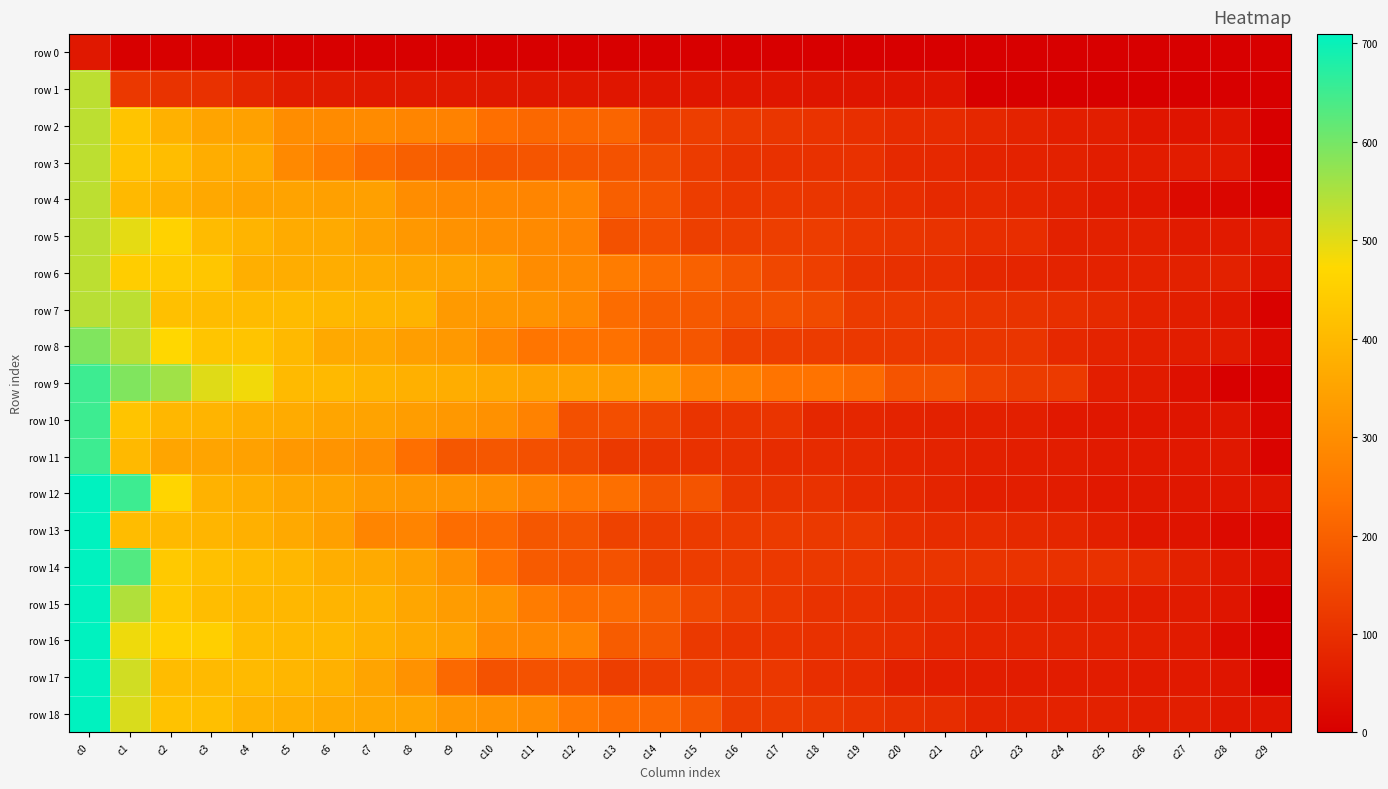

Reading left to right, transcribe all the data shown in this chart.

row 0: c0=51.1	c1=0.0	c2=0.0	c3=0.0	c4=0.0	c5=0.0	c6=0.0	c7=0.0	c8=0.0	c9=0.0	c10=0.0	c11=0.0	c12=0.0	c13=0.0	c14=0.0	c15=0.0	c16=0.0	c17=0.0	c18=0.0	c19=0.0	c20=0.0	c21=0.0	c22=0.0	c23=0.0	c24=0.0	c25=0.0	c26=0.0	c27=0.0	c28=0.0	c29=0.0
row 1: c0=533.7	c1=117.1	c2=105.7	c3=101.4	c4=79.2	c5=58.3	c6=58.2	c7=53.9	c8=53.8	c9=53.4	c10=51.1	c11=49.5	c12=48.9	c13=47.7	c14=47.4	c15=47.1	c16=47.1	c17=45.8	c18=44.9	c19=44.7	c20=43.8	c21=43.3	c22=0.0	c23=0.0	c24=0.0	c25=0.0	c26=0.0	c27=0.0	c28=0.0	c29=0.0
row 2: c0=533.7	c1=426.3	c2=381.9	c3=353.1	c4=343.8	c5=299.3	c6=293.8	c7=292.8	c8=279.2	c9=272.0	c10=230.5	c11=215.9	c12=212.5	c13=210.4	c14=134.0	c15=129.5	c16=118.4	c17=112.6	c18=107.1	c19=98.1	c20=89.2	c21=89.1	c22=81.1	c23=73.6	c24=65.1	c25=62.7	c26=46.1	c27=42.5	c28=42.0	c29=0.0
row 3: c0=533.7	c1=426.3	c2=409.7	c3=373.2	c4=366.3	c5=289.9	c6=260.4	c7=220.9	c8=198.9	c9=189.6	c10=177.3	c11=177.3	c12=177.2	c13=170.2	c14=155.3	c15=124.5	c16=106.2	c17=103.7	c18=102.5	c19=101.7	c20=86.1	c21=83.3	c22=73.0	c23=71.4	c24=69.4	c25=62.3	c26=60.6	c27=59.1	c28=53.9	c29=0.0
row 4: c0=533.7	c1=400.2	c2=381.6	c3=360.6	c4=350.2	c5=349.3	c6=343.5	c7=342.1	c8=298.4	c9=288.3	c10=286.6	c11=281.3	c12=277.4	c13=197.2	c14=175.4	c15=127.1	c16=116.0	c17=116.0	c18=112.3	c19=105.8	c20=96.4	c21=85.0	c22=85.0	c23=77.6	c24=69.3	c25=55.0	c26=46.9	c27=22.9	c28=14.9	c29=2.5
row 5: c0=533.7	c1=496.3	c2=458.1	c3=406.0	c4=388.3	c5=368.0	c6=366.8	c7=343.9	c8=324.7	c9=310.9	c10=300.2	c11=291.6	c12=275.5	c13=168.4	c14=163.4	c15=130.3	c16=129.9	c17=129.1	c18=128.8	c19=115.6	c20=112.0	c21=106.2	c22=95.7	c23=95.0	c24=69.2	c25=68.6	c26=67.8	c27=58.1	c28=54.6	c29=51.1
row 6: c0=533.7	c1=446.9	c2=441.8	c3=429.8	c4=377.8	c5=372.9	c6=372.8	c7=367.4	c8=356.9	c9=353.0	c10=340.5	c11=296.1	c12=288.6	c13=258.6	c14=223.7	c15=202.1	c16=173.9	c17=147.5	c18=132.2	c19=106.6	c20=100.7	c21=98.2	c22=80.4	c23=76.8	c24=72.3	c25=71.0	c26=71.0	c27=69.3	c28=68.4	c29=41.3
row 7: c0=538.1	c1=533.7	c2=417.3	c3=407.7	c4=403.6	c5=403.3	c6=397.7	c7=390.8	c8=385.7	c9=327.8	c10=321.4	c11=312.9	c12=290.8	c13=223.7	c14=194.6	c15=185.3	c16=169.0	c17=167.9	c18=156.4	c19=123.1	c20=121.0	c21=117.1	c22=112.2	c23=106.1	c24=98.0	c25=88.4	c26=71.3	c27=63.4	c28=48.6	c29=6.2
row 8: c0=590.3	c1=538.1	c2=468.8	c3=429.0	c4=426.6	c5=399.1	c6=363.1	c7=360.9	c8=338.7	c9=326.8	c10=286.9	c11=242.7	c12=239.9	c13=235.6	c14=189.5	c15=178.0	c16=135.3	c17=128.1	c18=122.2	c19=117.7	c20=117.5	c21=115.6	c22=113.6	c23=112.0	c24=84.2	c25=72.9	c26=66.4	c27=61.9	c28=57.0	c29=22.8
row 9: c0=651.8	c1=590.3	c2=560.6	c3=502.8	c4=485.0	c5=403.1	c6=399.5	c7=388.8	c8=379.7	c9=372.3	c10=361.2	c11=349.4	c12=347.4	c13=336.5	c14=331.3	c15=276.2	c16=267.6	c17=242.2	c18=238.5	c19=222.5	c20=175.7	c21=174.6	c22=139.8	c23=125.0	c24=121.3	c25=64.3	c26=57.1	c27=33.6	c28=0.9	c29=0.0
row 10: c0=651.8	c1=426.6	c2=396.0	c3=389.1	c4=374.4	c5=368.0	c6=354.4	c7=350.5	c8=334.1	c9=324.9	c10=308.5	c11=272.4	c12=165.2	c13=163.0	c14=141.9	c15=109.4	c16=108.4	c17=108.1	c18=82.3	c19=79.9	c20=72.7	c21=68.6	c22=67.2	c23=65.1	c24=52.5	c25=49.6	c26=47.4	c27=45.0	c28=44.8	c29=13.3
row 11: c0=651.8	c1=399.6	c2=354.1	c3=353.3	c4=344.0	c5=324.5	c6=313.8	c7=299.1	c8=231.2	c9=181.4	c10=180.4	c11=166.1	c12=149.2	c13=119.1	c14=108.3	c15=103.3	c16=100.4	c17=91.5	c18=91.0	c19=85.9	c20=77.8	c21=72.3	c22=66.6	c23=64.5	c24=62.1	c25=55.7	c26=53.9	c27=51.3	c28=51.2	c29=9.4
row 12: c0=709.5	c1=651.8	c2=465.6	c3=384.5	c4=372.8	c5=356.6	c6=348.1	c7=332.0	c8=321.0	c9=318.1	c10=302.1	c11=275.8	c12=247.4	c13=229.7	c14=173.4	c15=173.3	c16=112.6	c17=106.4	c18=104.4	c19=91.2	c20=85.1	c21=75.9	c22=64.7	c23=64.7	c24=60.1	c25=51.7	c26=50.2	c27=49.0	c28=47.3	c29=43.8
row 13: c0=709.5	c1=407.2	c2=400.2	c3=390.8	c4=381.1	c5=362.8	c6=342.9	c7=280.0	c8=278.2	c9=226.2	c10=218.1	c11=180.6	c12=173.8	c13=136.0	c14=127.6	c15=124.3	c16=122.7	c17=122.5	c18=119.2	c19=119.1	c20=98.0	c21=92.8	c22=91.7	c23=86.6	c24=79.1	c25=65.7	c26=47.6	c27=42.3	c28=21.6	c29=16.5
row 14: c0=709.5	c1=633.1	c2=436.9	c3=416.5	c4=404.3	c5=396.1	c6=374.4	c7=366.3	c8=345.4	c9=307.1	c10=237.5	c11=189.8	c12=175.2	c13=171.1	c14=130.6	c15=127.4	c16=125.7	c17=120.3	c18=119.1	c19=114.1	c20=112.6	c21=109.8	c22=108.8	c23=107.2	c24=102.7	c25=101.5	c26=89.4	c27=68.2	c28=49.3	c29=32.2
row 15: c0=709.5	c1=545.4	c2=437.0	c3=409.9	c4=396.3	c5=395.1	c6=388.4	c7=382.7	c8=357.0	c9=332.7	c10=313.3	c11=259.9	c12=228.5	c13=220.4	c14=193.6	c15=151.3	c16=131.1	c17=117.1	c18=104.1	c19=101.6	c20=93.9	c21=90.7	c22=78.2	c23=72.5	c24=70.1	c25=67.0	c26=60.6	c27=57.8	c28=45.1	c29=0.0
row 16: c0=709.5	c1=488.9	c2=456.5	c3=452.6	c4=406.5	c5=401.2	c6=398.4	c7=382.2	c8=363.3	c9=349.1	c10=296.9	c11=288.1	c12=278.5	c13=190.4	c14=181.5	c15=118.2	c16=109.4	c17=107.4	c18=101.4	c19=100.2	c20=96.6	c21=84.0	c22=77.4	c23=77.2	c24=75.0	c25=71.6	c26=65.7	c27=57.3	c28=24.8	c29=0.0
row 17: c0=709.5	c1=515.9	c2=407.2	c3=402.8	c4=402.0	c5=392.8	c6=381.6	c7=351.3	c8=311.3	c9=217.5	c10=170.9	c11=170.4	c12=162.9	c13=129.2	c14=128.1	c15=123.1	c16=118.2	c17=115.1	c18=95.7	c19=90.3	c20=68.8	c21=64.6	c22=61.9	c23=60.4	c24=59.5	c25=58.9	c26=55.3	c27=53.9	c28=44.4	c29=0.0
row 18: c0=709.5	c1=507.9	c2=420.1	c3=413.7	c4=385.5	c5=376.5	c6=365.1	c7=359.5	c8=351.1	c9=320.5	c10=311.4	c11=297.0	c12=252.0	c13=224.9	c14=212.9	c15=178.2	c16=125.6	c17=124.3	c18=118.5	c19=109.0	c20=100.1	c21=93.9	c22=75.9	c23=72.1	c24=71.4	c25=70.2	c26=63.1	c27=62.5	c28=49.5	c29=42.9